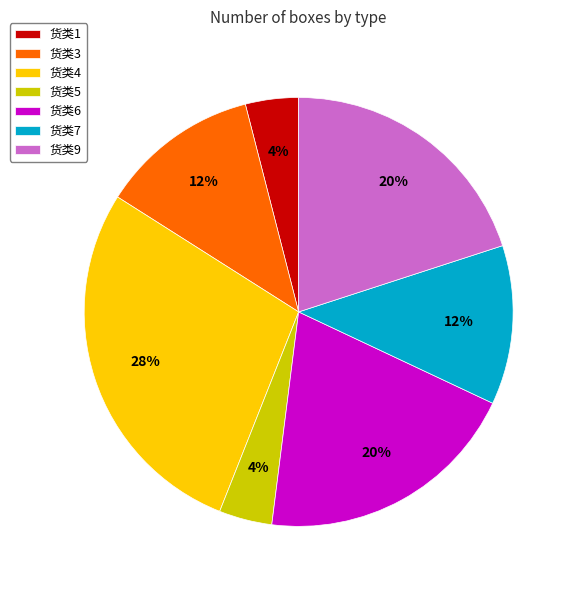

What percentage is the 货类4 slice, to the nearest percent?

28%